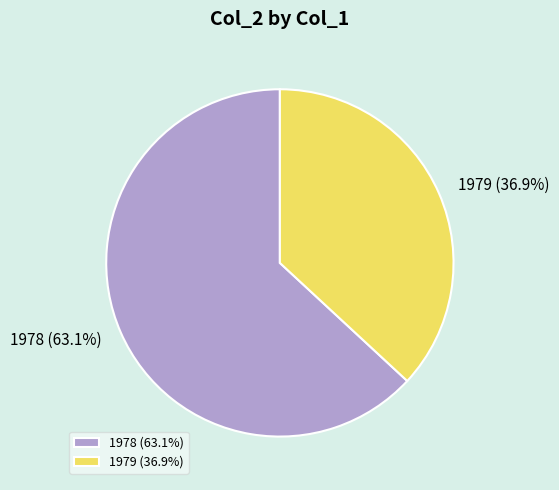

How many slices are in this pie chart?

2